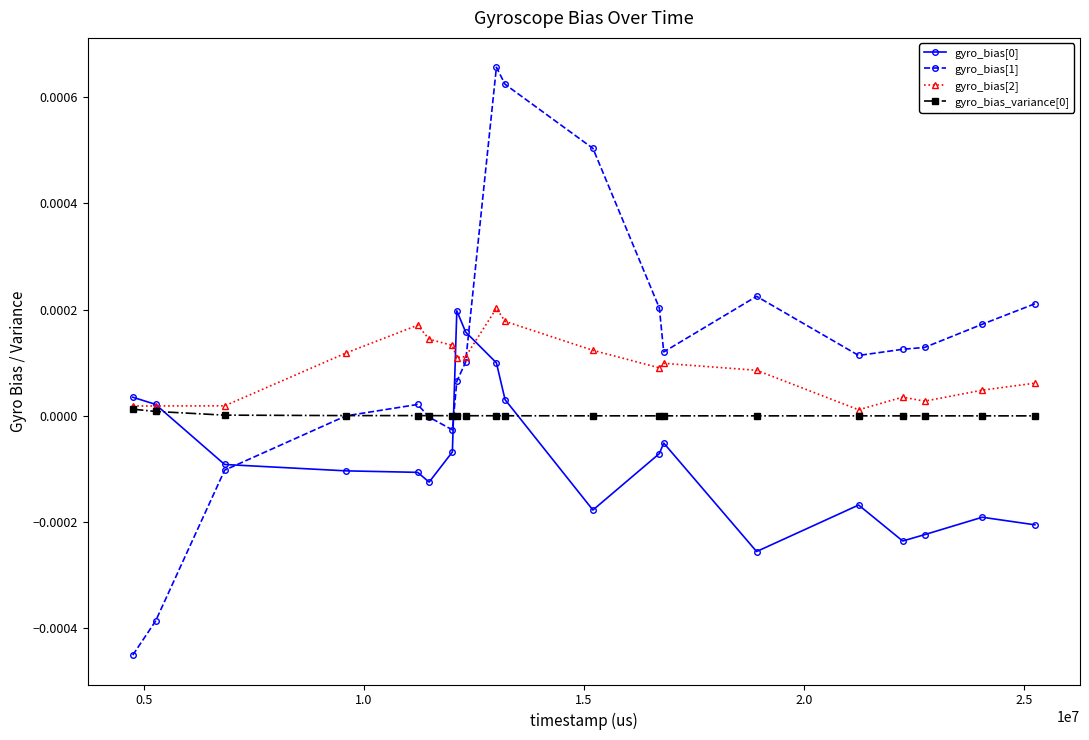

True or false: gyro_bias[1] has more than 1 points higher than both neighbors.

True